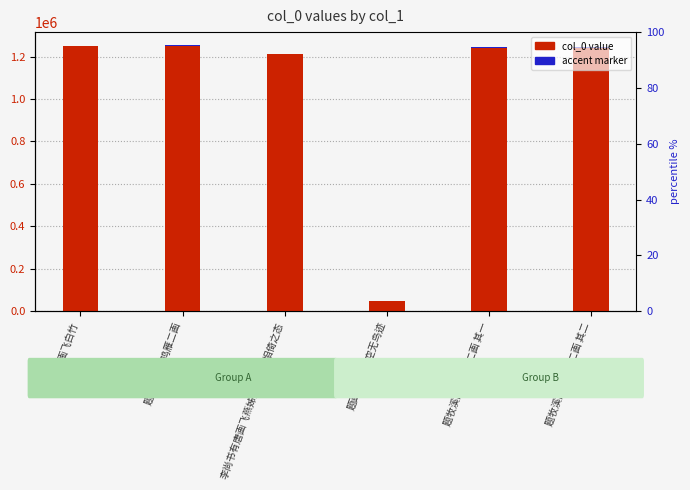

What is the average value of the accent marker series?

2083.4